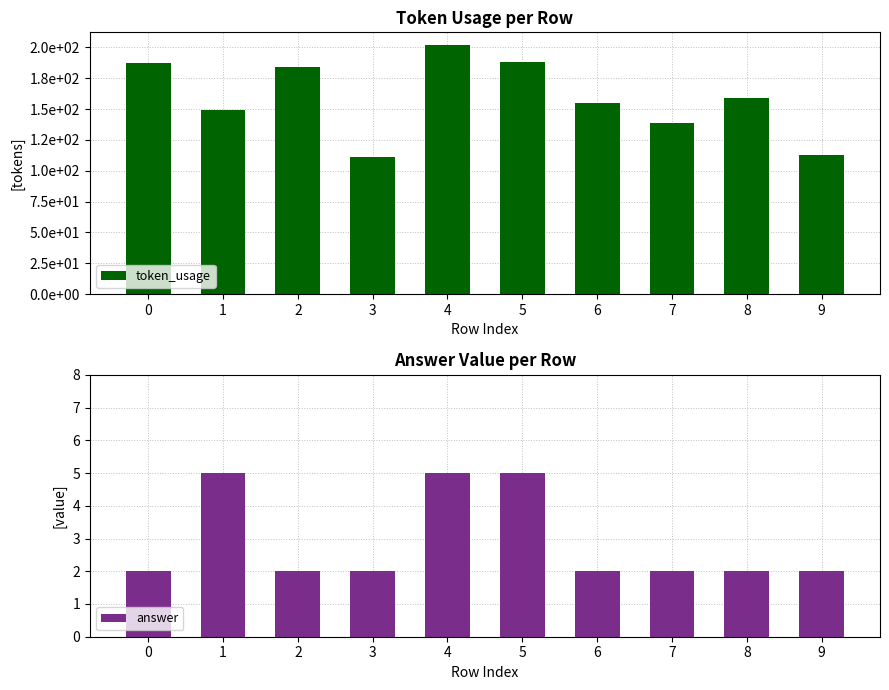

Which series changed the most between 0 and 5?

answer